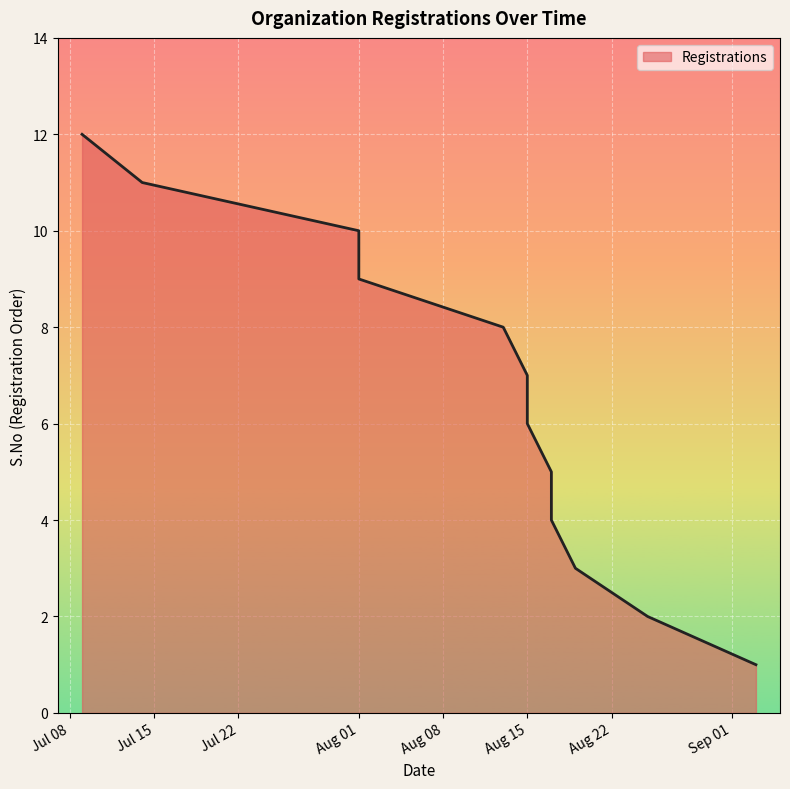

List the labels in order of value, largest first.

2020-07-09, 2020-07-14, 2020-08-01, 2020-08-01, 2020-08-13, 2020-08-15, 2020-08-15, 2020-08-17, 2020-08-17, 2020-08-19, 2020-08-25, 2020-09-03